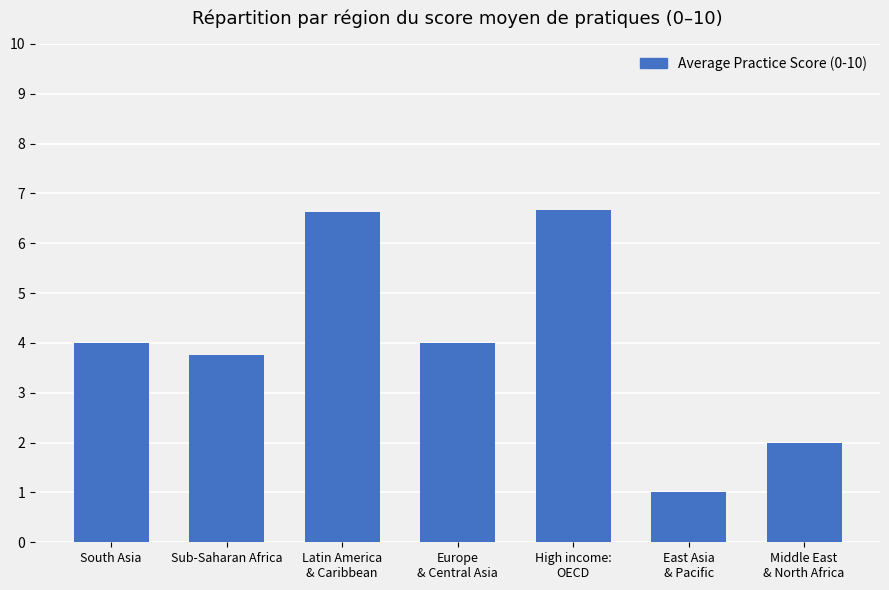

What is the difference between the values at High income:
OECD and Sub-Saharan Africa?

2.9